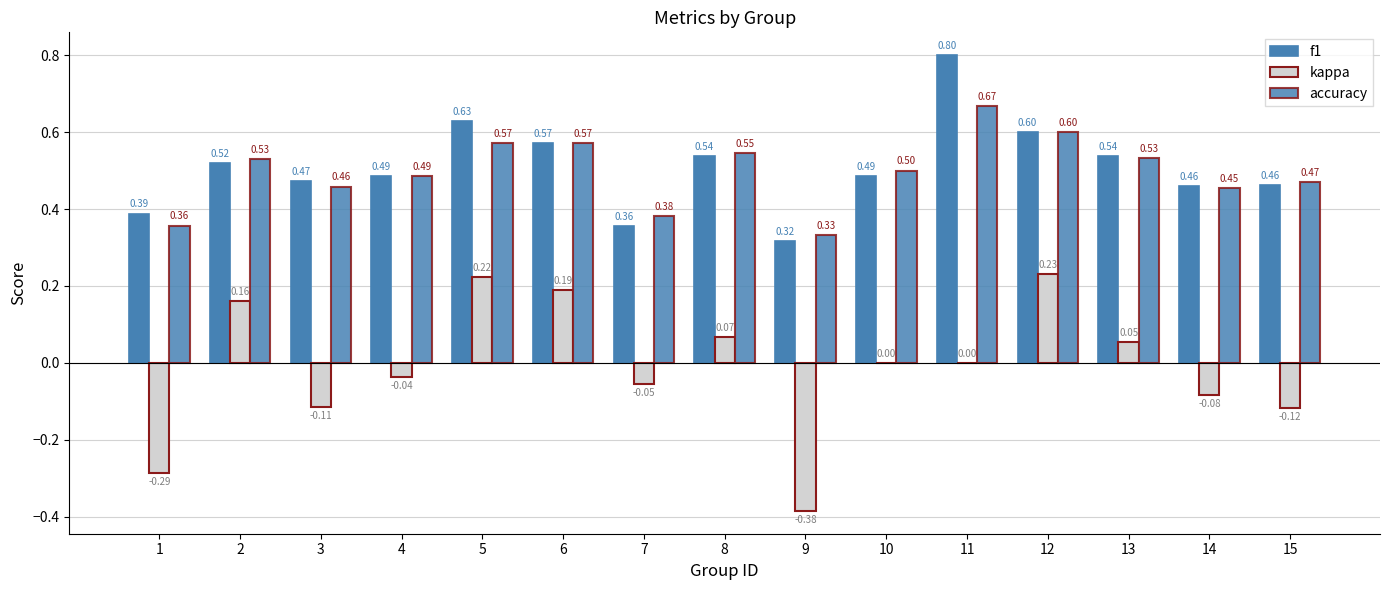

Between 7 and 14, which is larger?

14